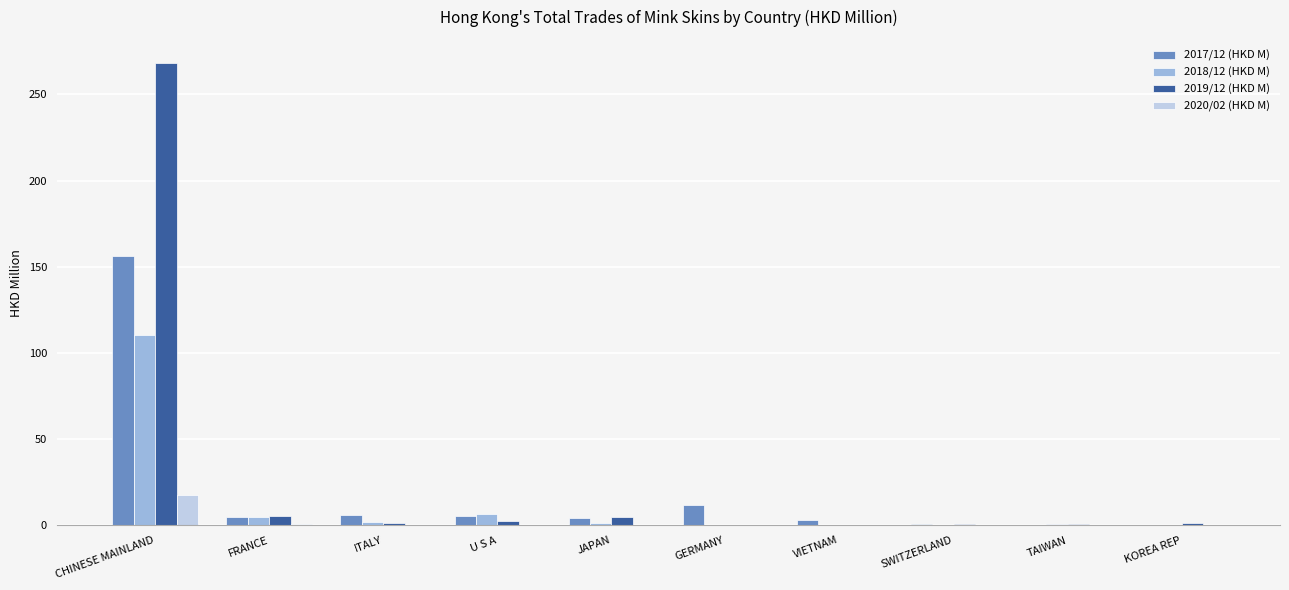

Which series changed the most between CHINESE MAINLAND and GERMANY?

2019/12 (HKD M)